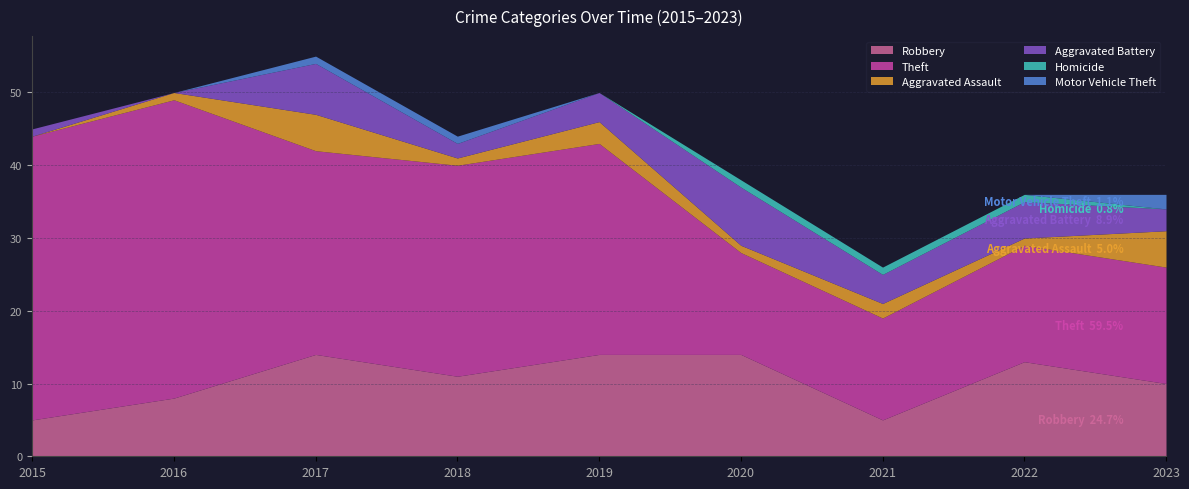

What is the spread (max minus min) of values at 2015?

39